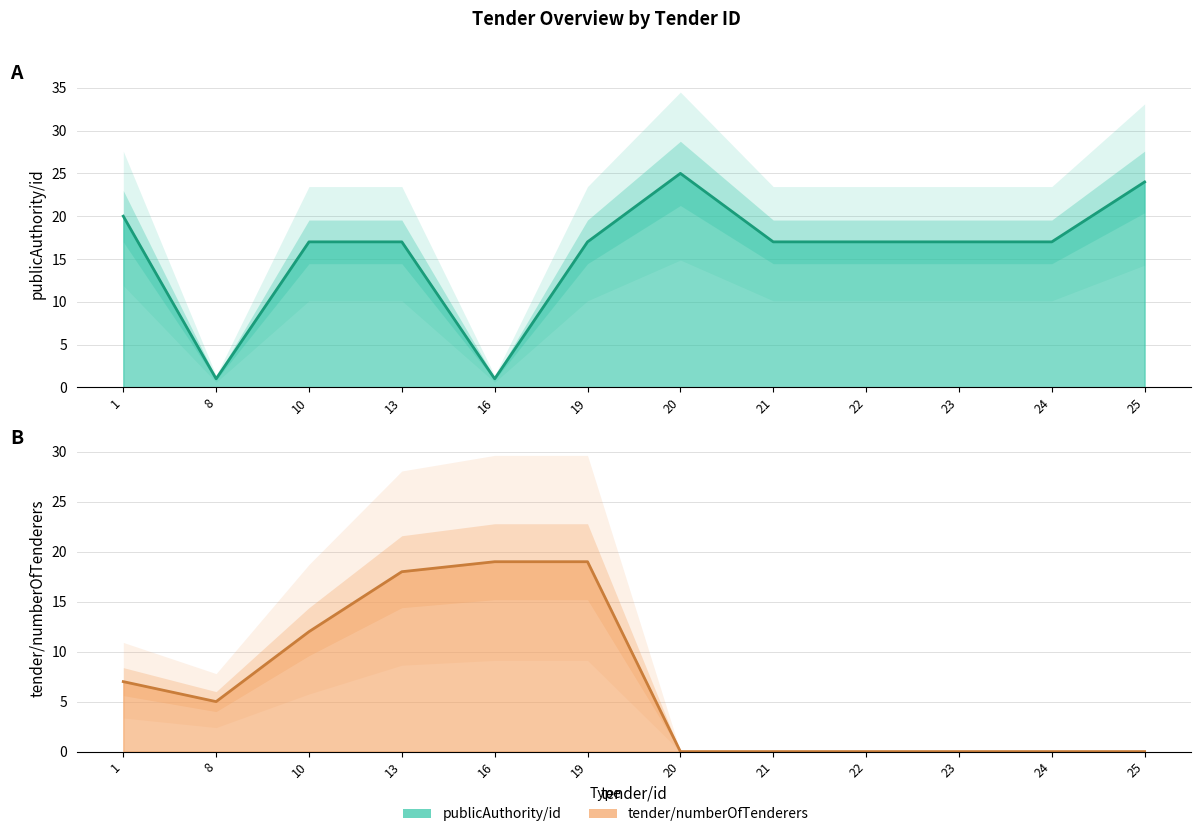

What is the sum of all tender/numberOfTenderers values?

80